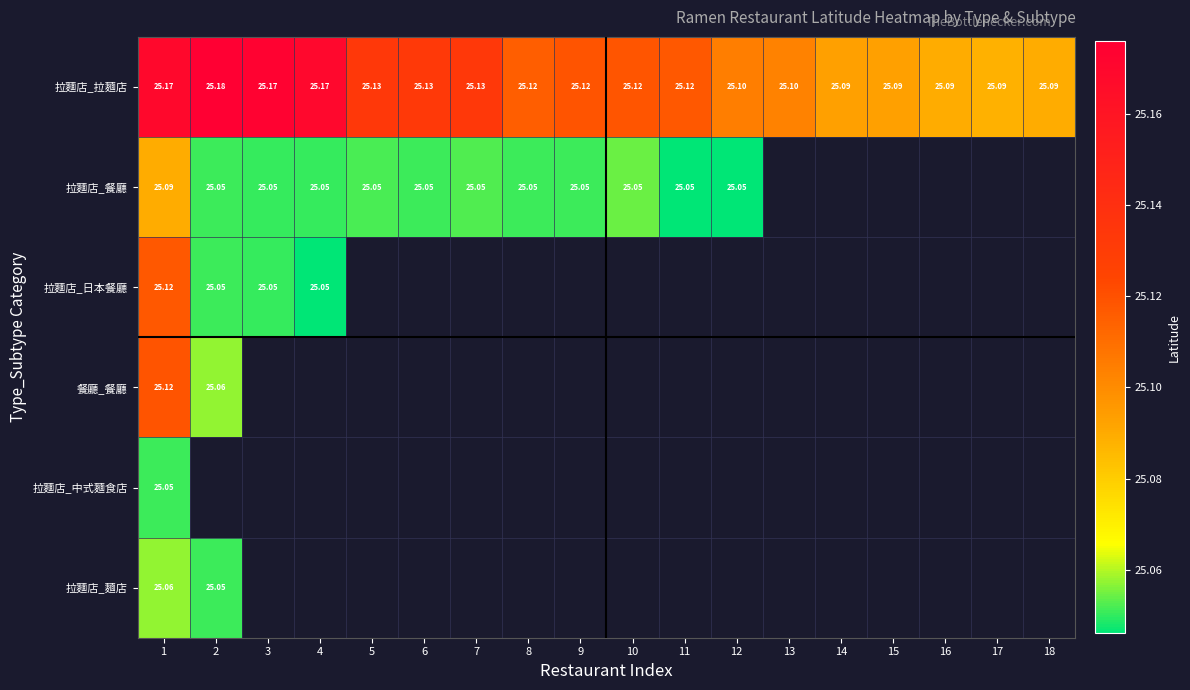

Count the number of categories in the chart.

18